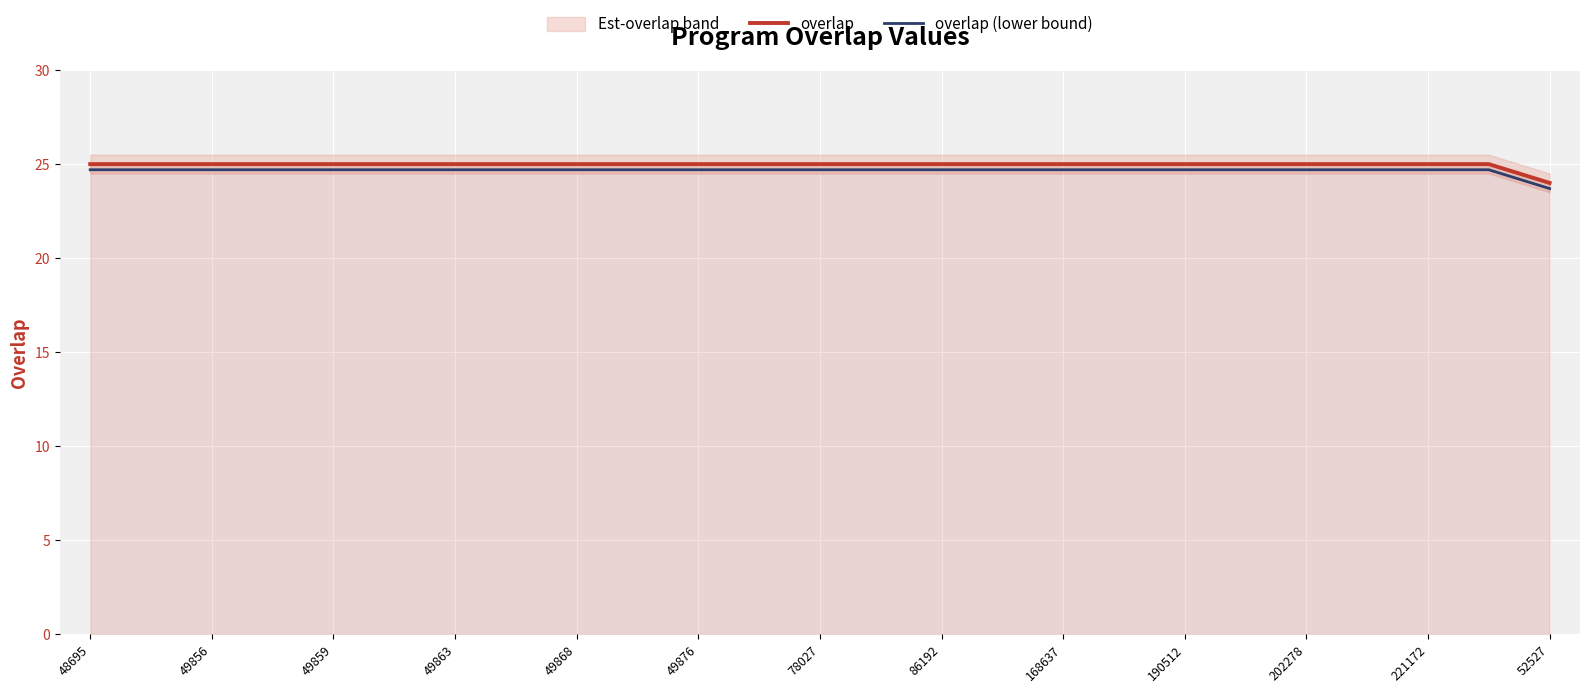

The value of overlap at 168637 is 16.5. True or false?

False